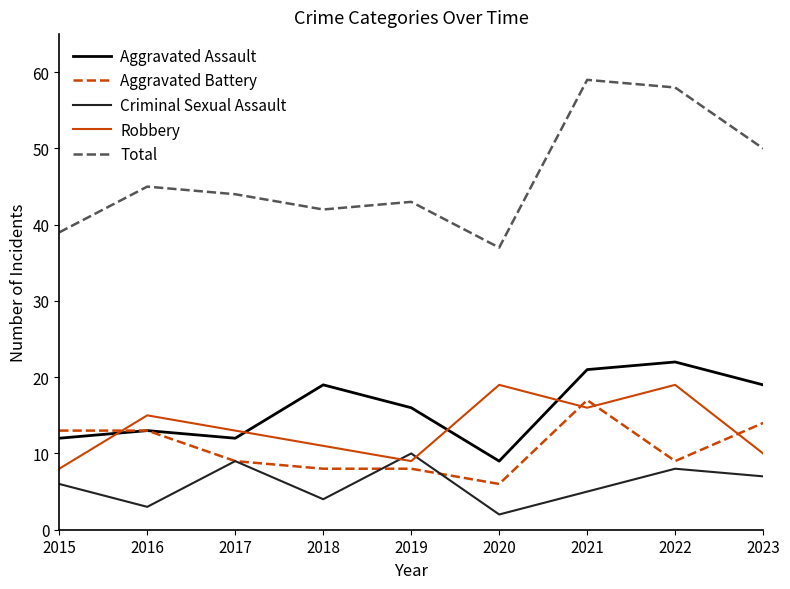

The Aggravated Assault series shows 17 at 2015. True or false?

False